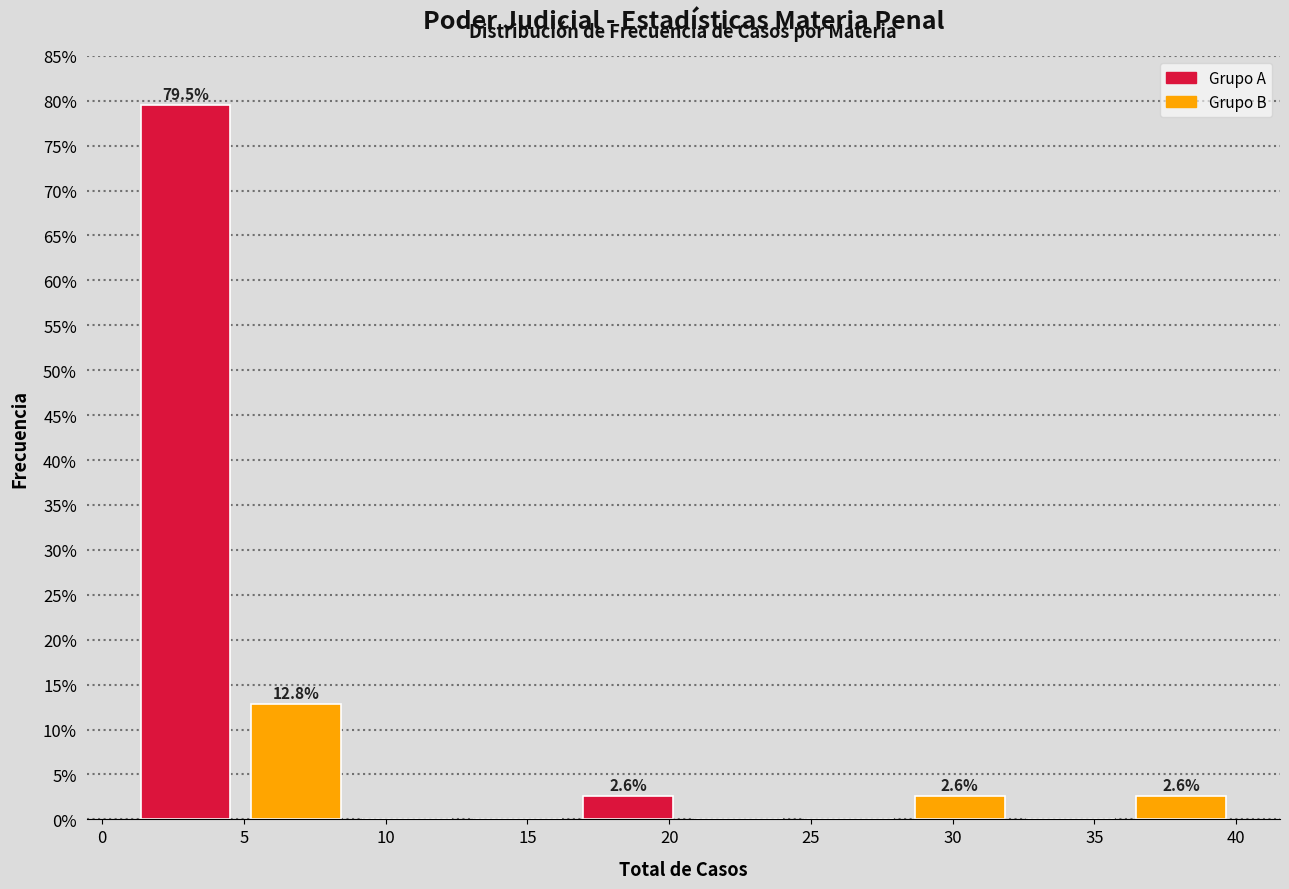

Over which range of the x-axis is the bar tallest?

1.0 to 4.9